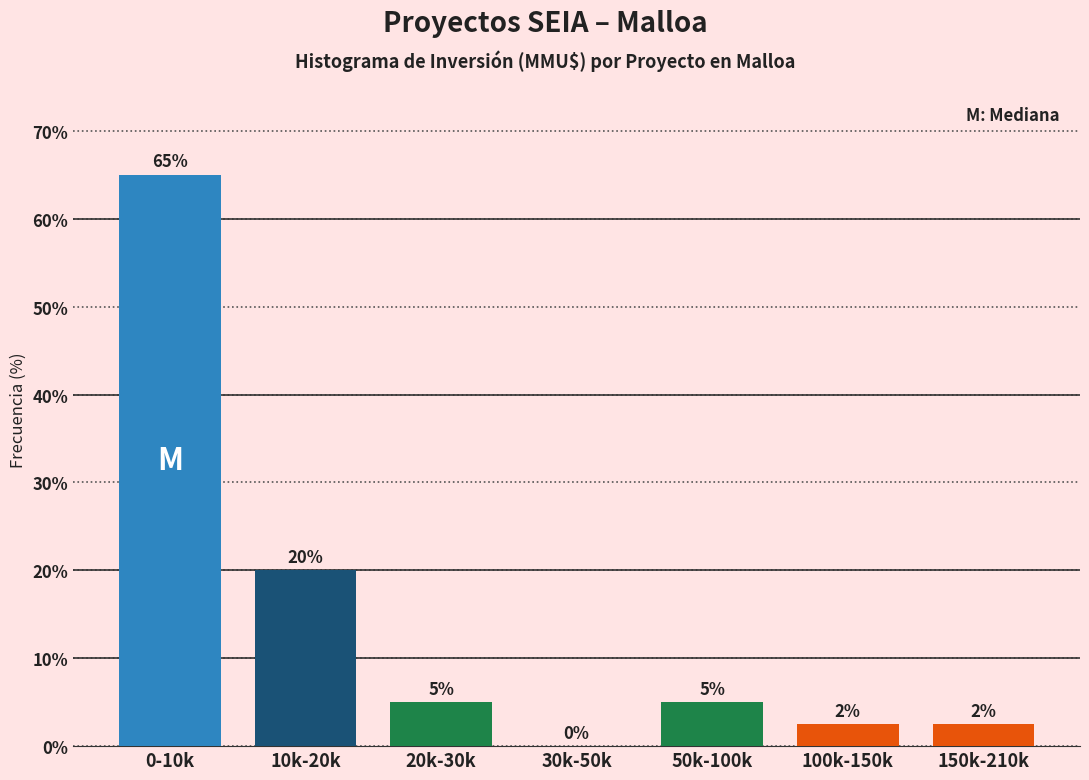

Where does the data first go above 5?

0-10k